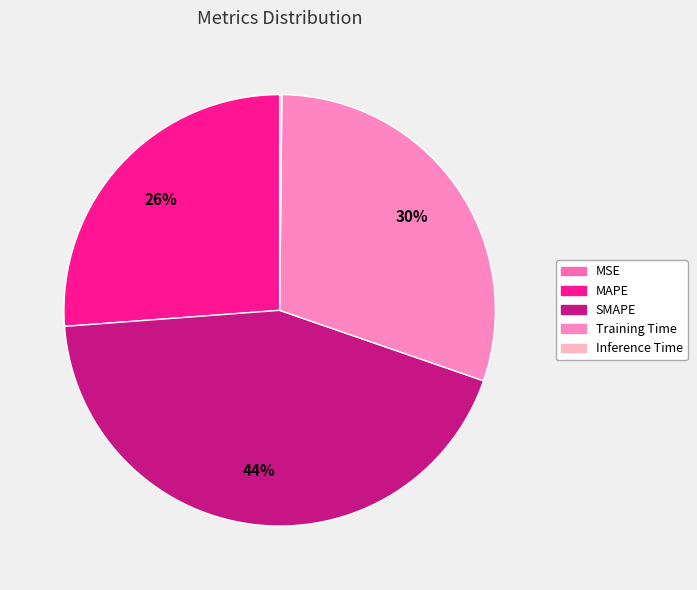

To the nearest percent, what is the combined percentage of MAPE and SMAPE?

70%